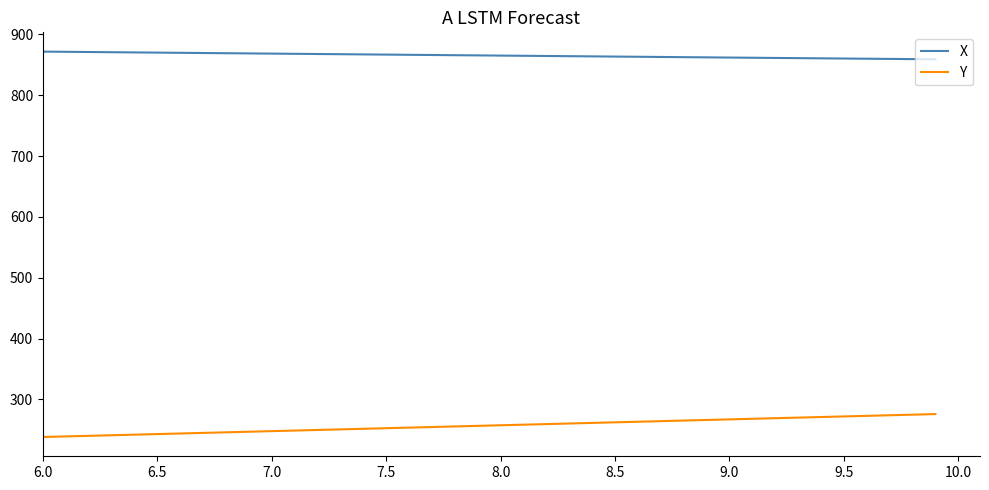

True or false: Y and X cross at least once.

False